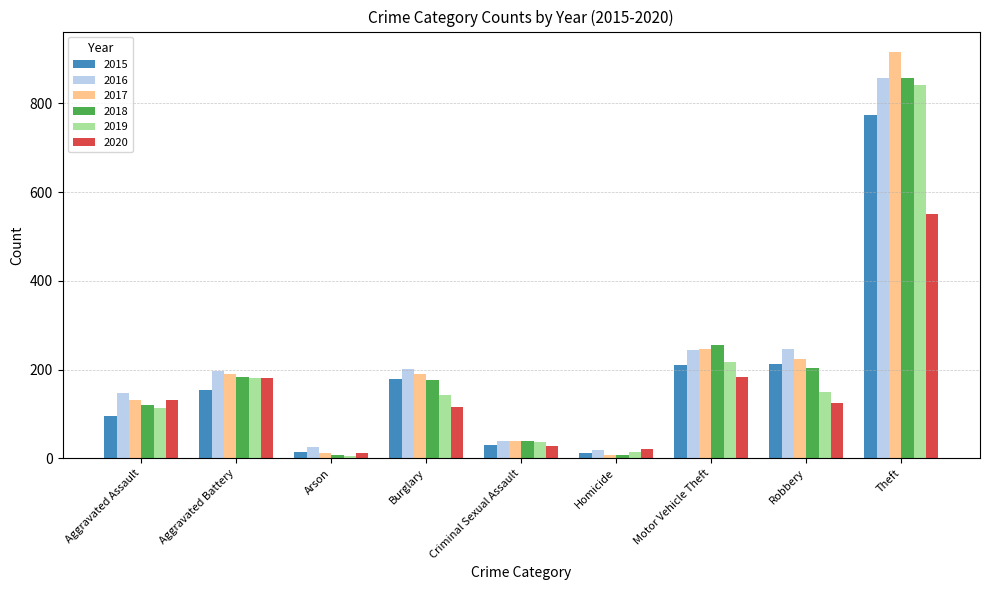

What is the difference between the maximum and second lowest values in the 2017 series?

904